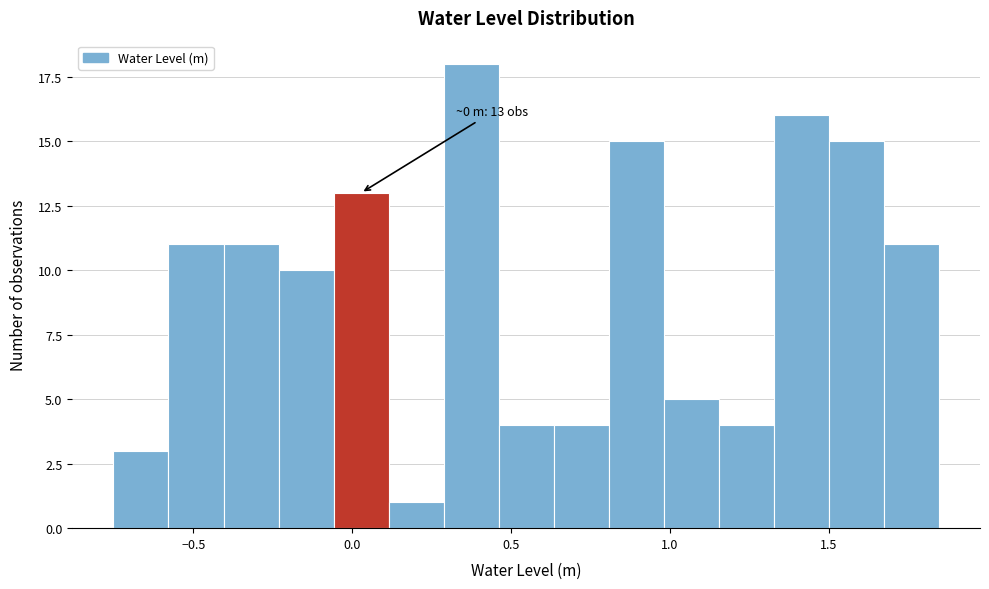

Read against the x-axis, roughly where is the centre of the tallest bar?

0.35